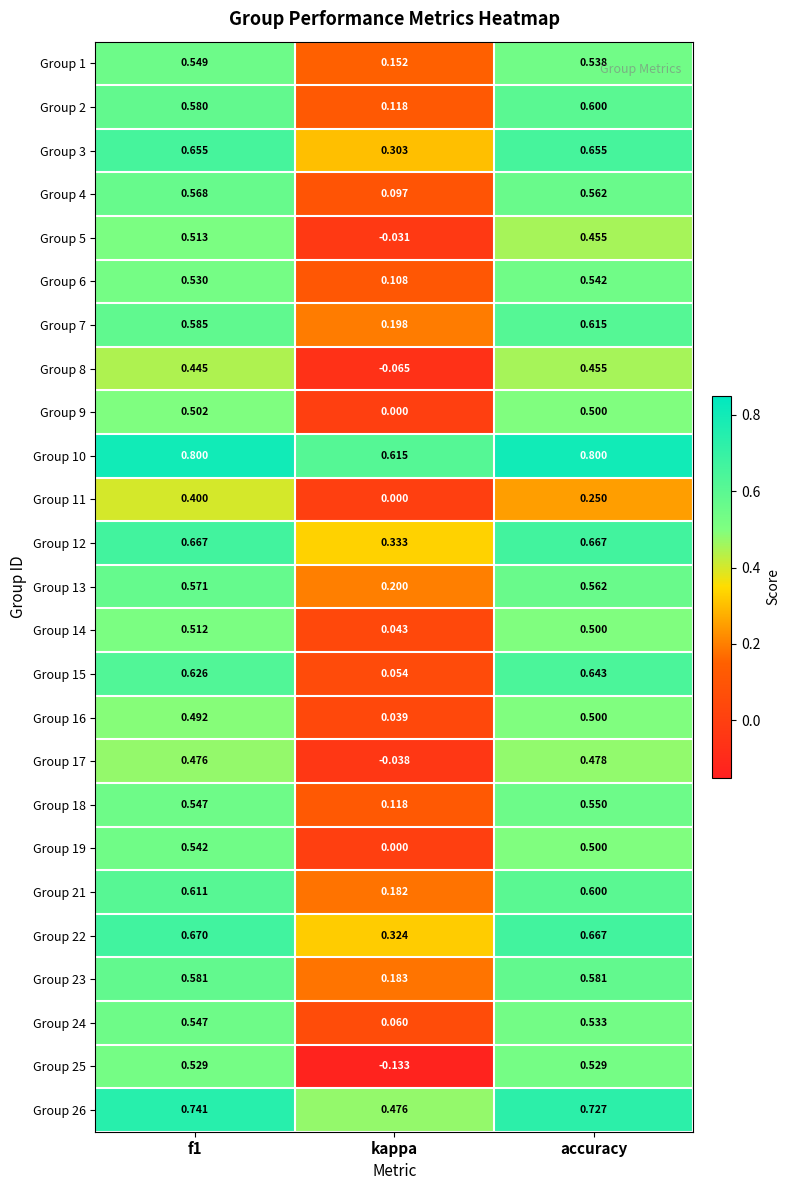

Where is Group 22 nearest to the value 0?

kappa